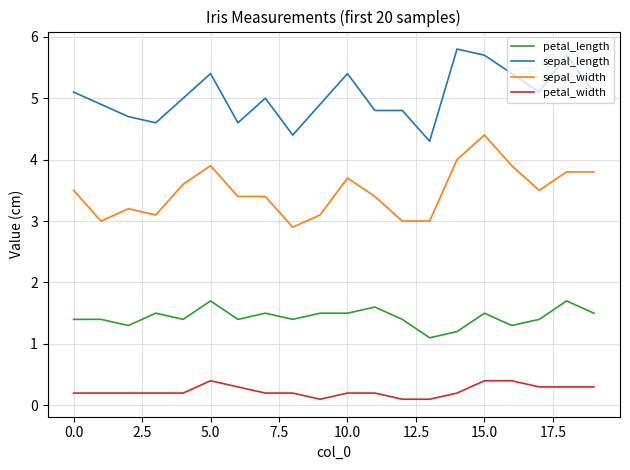

What is the difference between the maximum and minimum values in the sepal_length series?

1.5